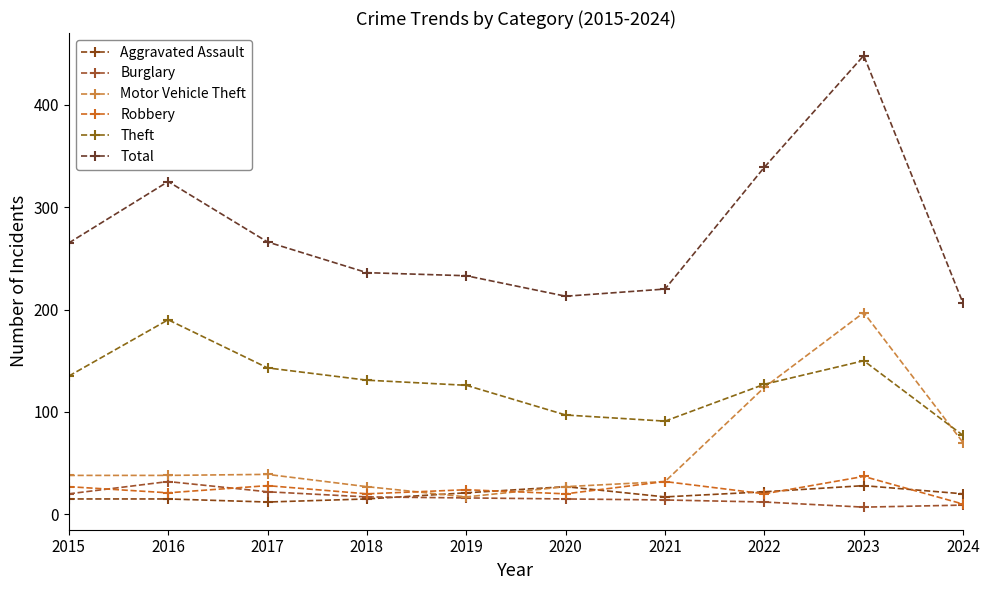

Where do Motor Vehicle Theft and Aggravated Assault first cross each other?

2018 and 2019